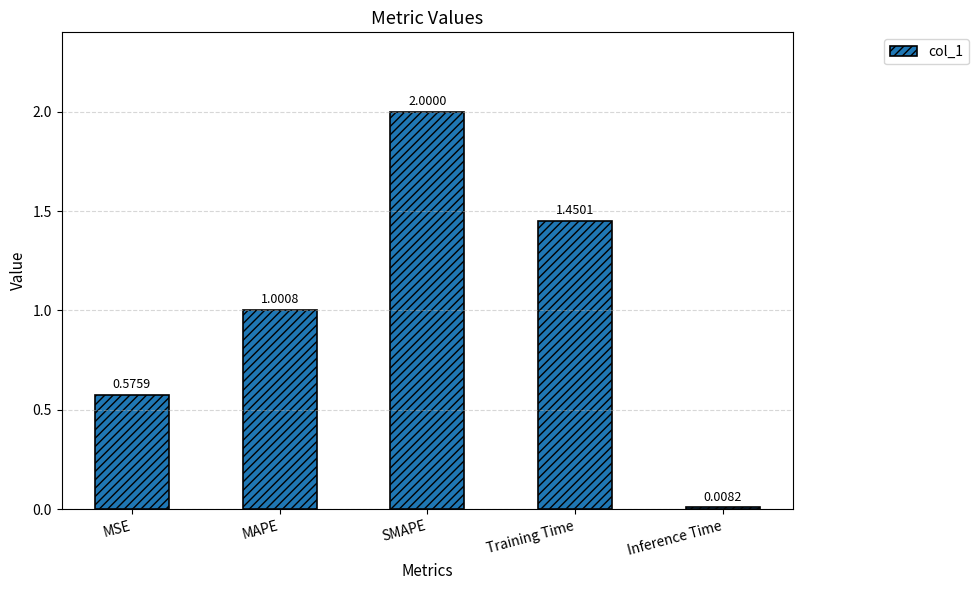

Rank the categories by value from lowest to highest.

Inference Time, MSE, MAPE, Training Time, SMAPE